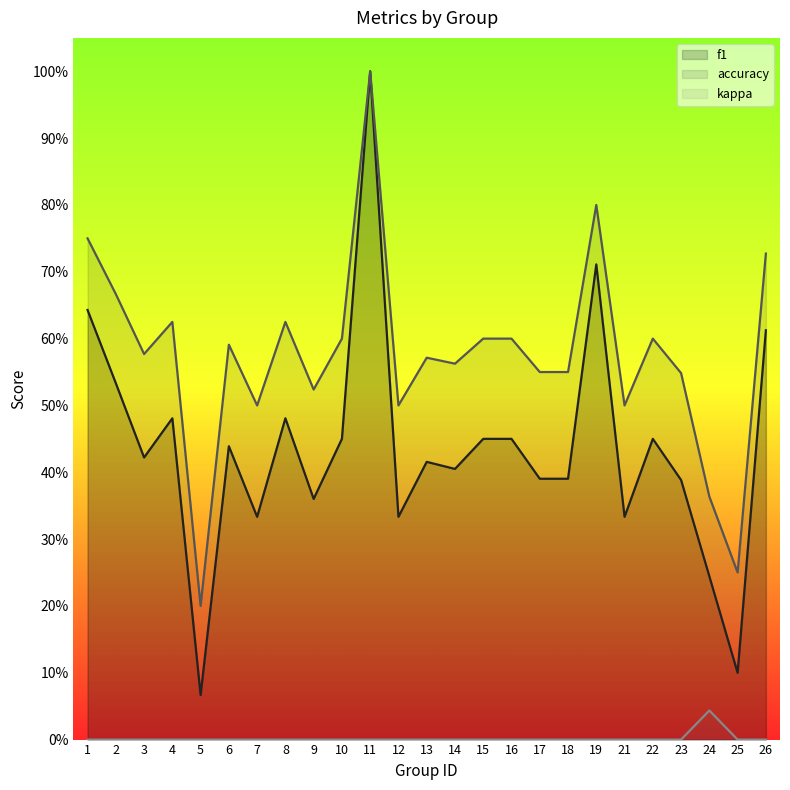

What is the spread (max minus min) of values at 14?

0.6